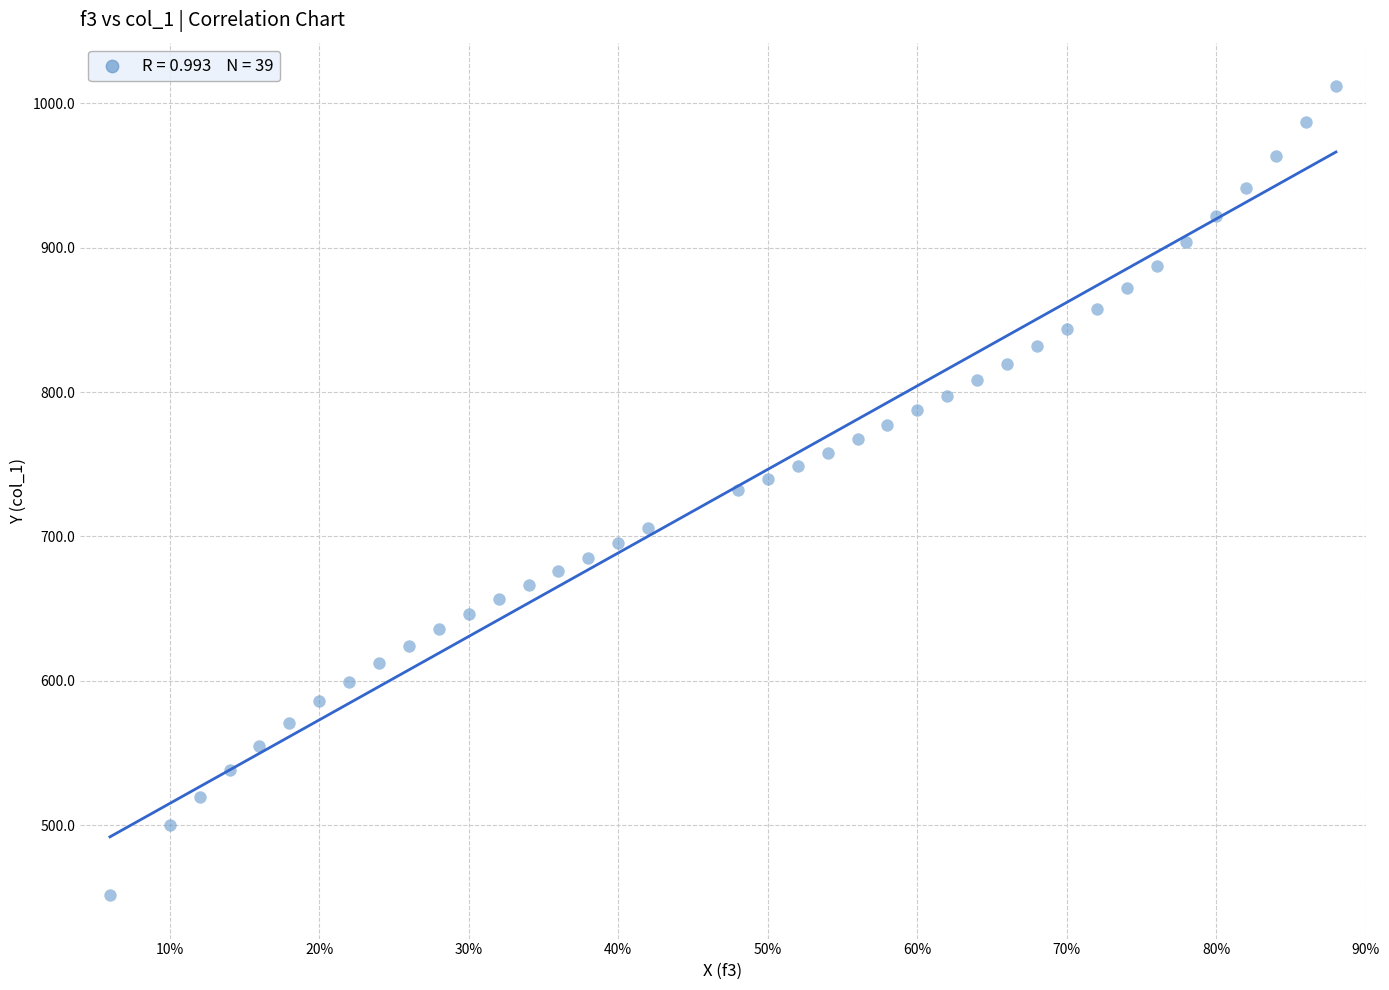

What is the range of Y values (max minus min)?

560.3